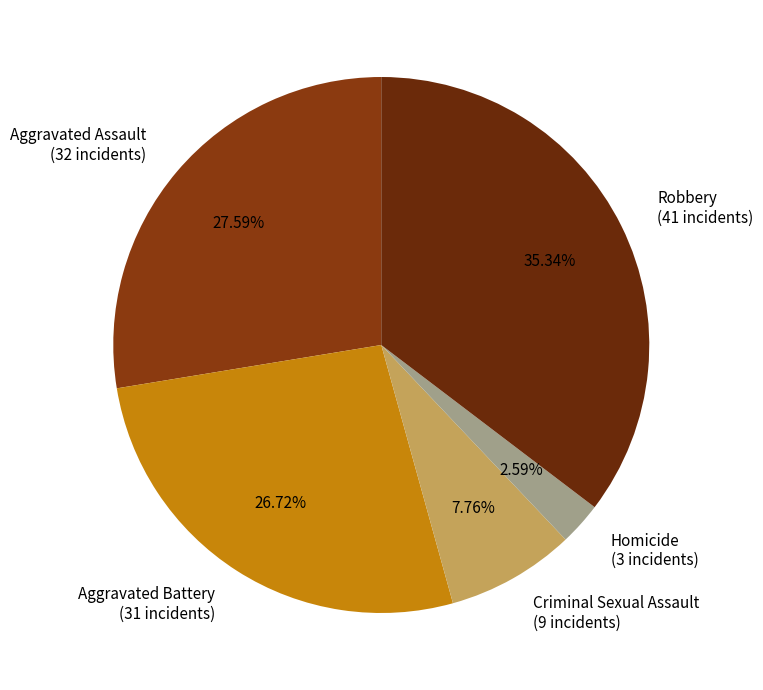

What portion of the pie excludes Robbery?

64.7%